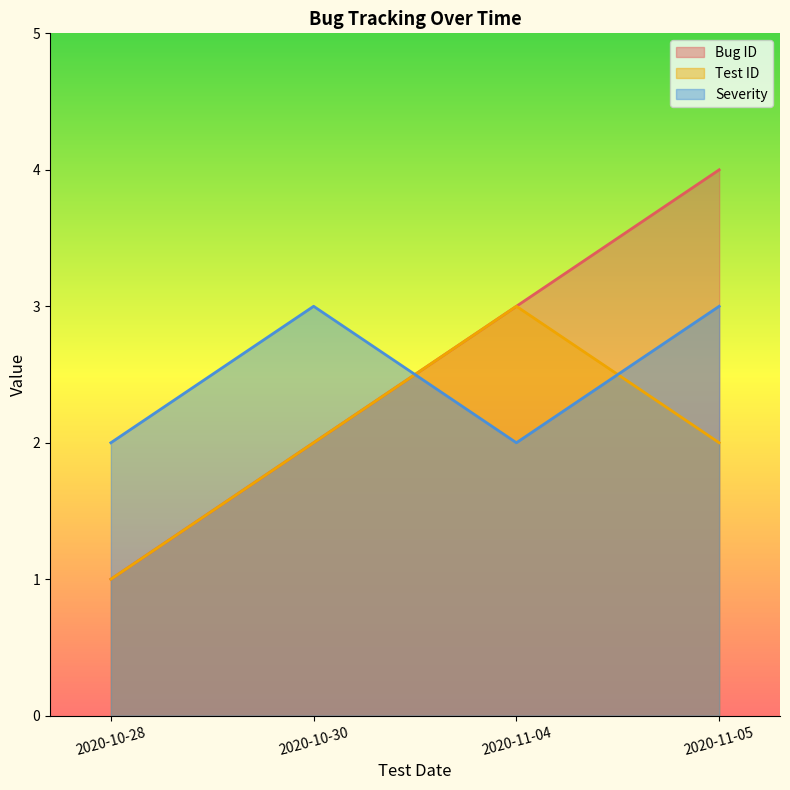

True or false: Bug ID has a value of 6 at 2020-11-05.

False